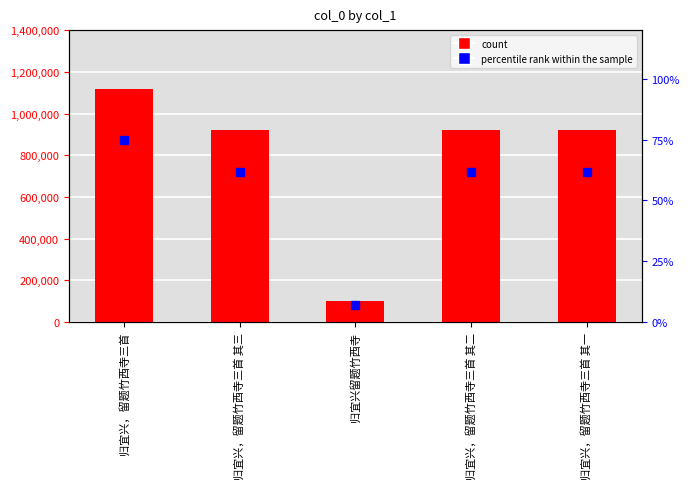

What is the difference between the maximum and minimum values?

1014054